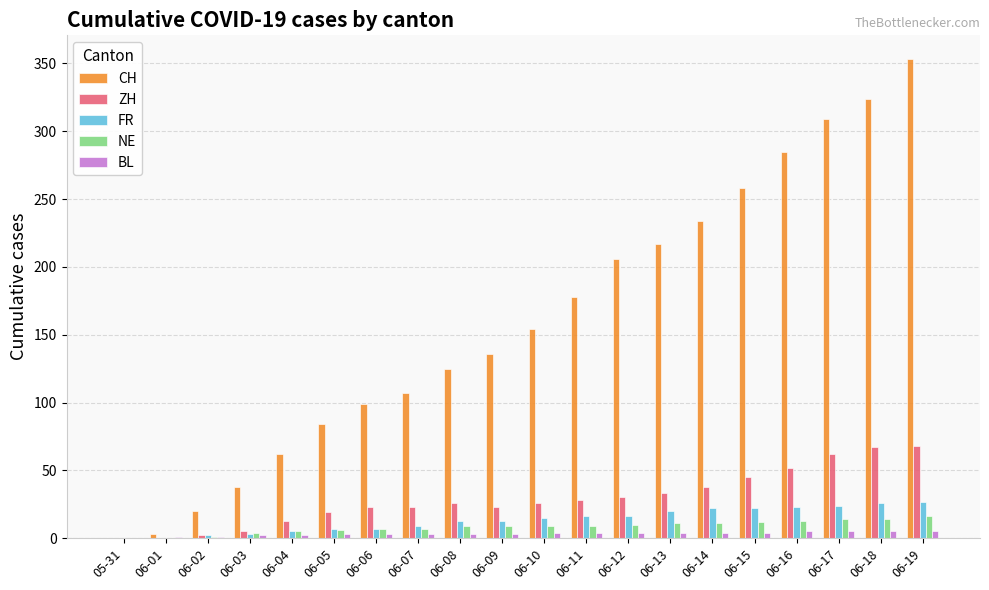

Which series changed the most between 05-31 and 06-14?

CH